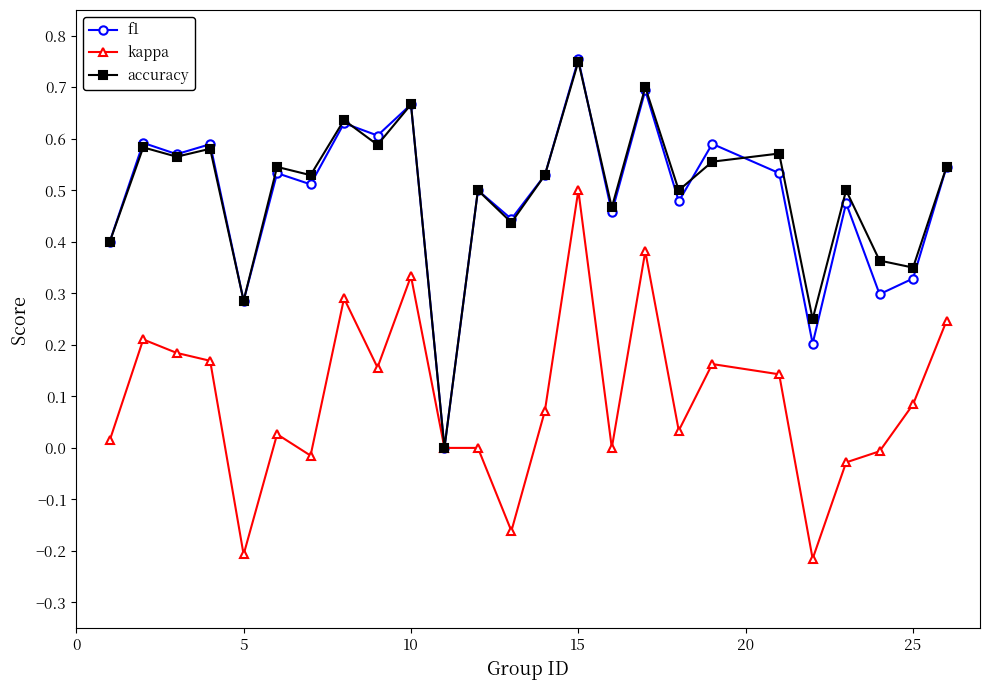

True or false: f1 has more than 1 points higher than both neighbors.

True